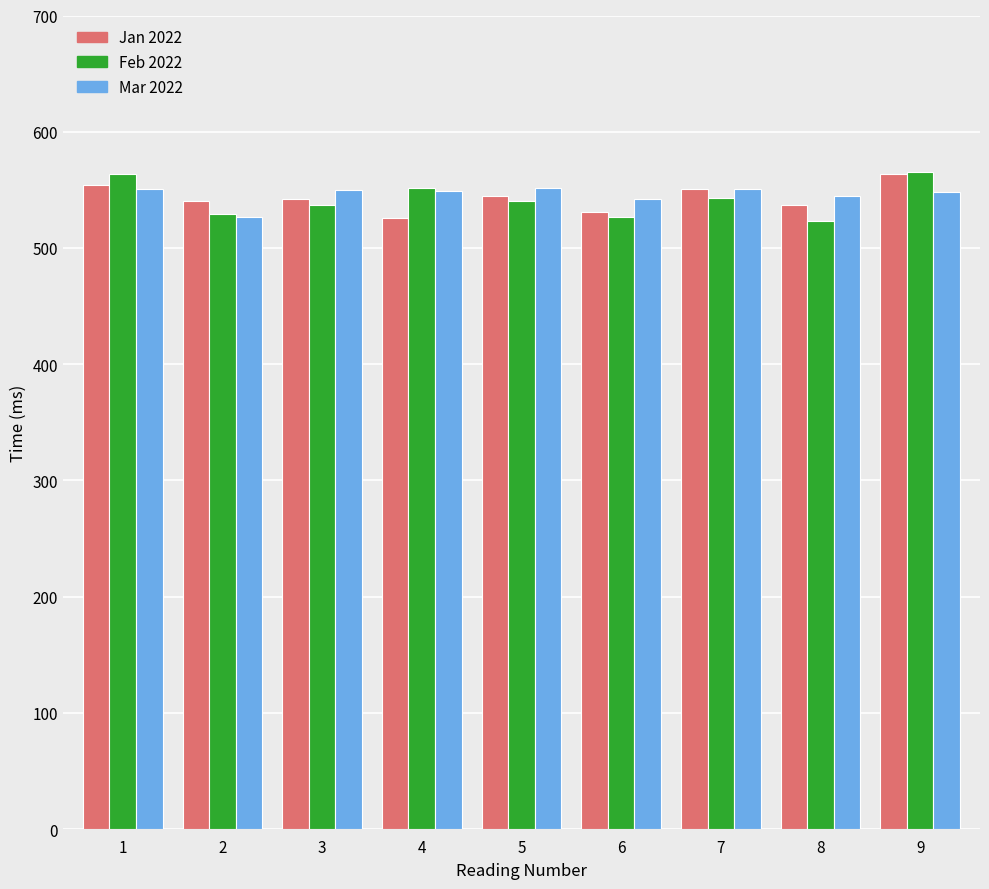

What is the approximate value of Feb 2022 at 2, to the nearest 5?

530